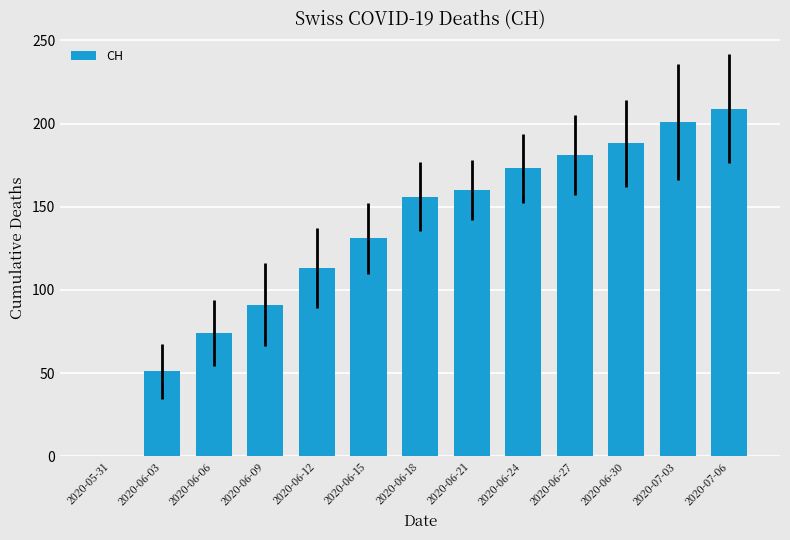

Reading right to left, list all the values displayed in this chart.

209	201	188	181	173	160	156	131	113	91	74	51	0